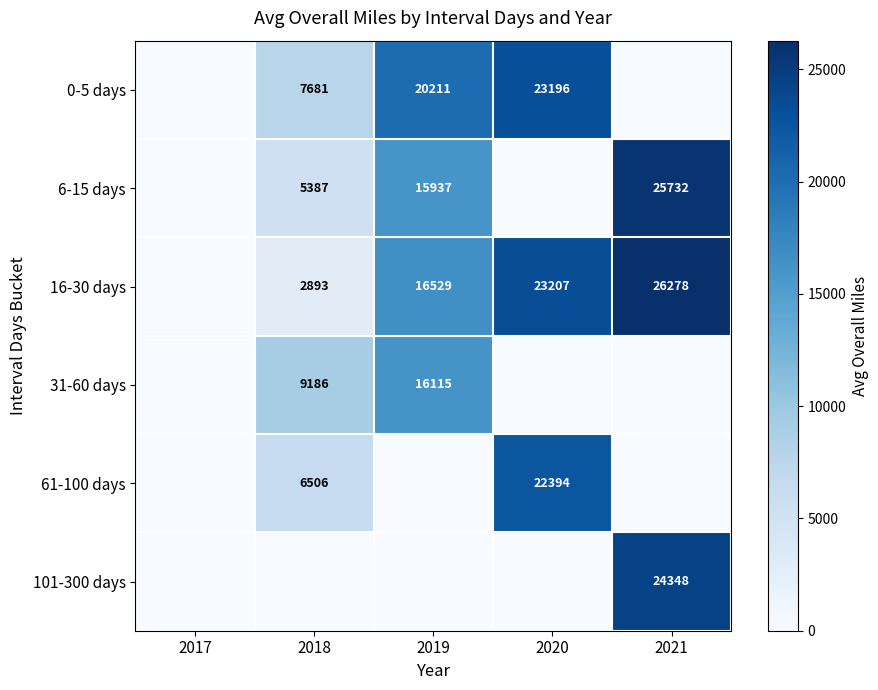

What is the spread (max minus min) of values at 2018?

9186.2